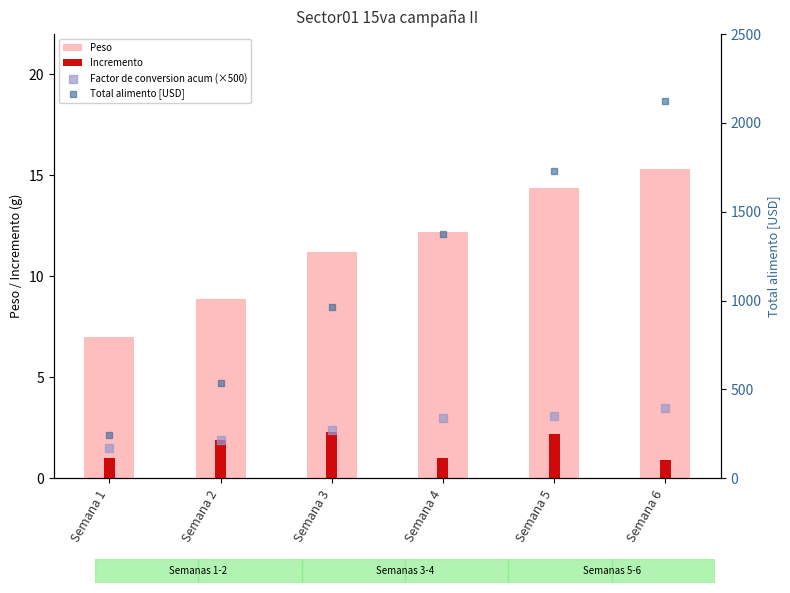

Which series has the largest total across all categories?

Total alimento [USD]